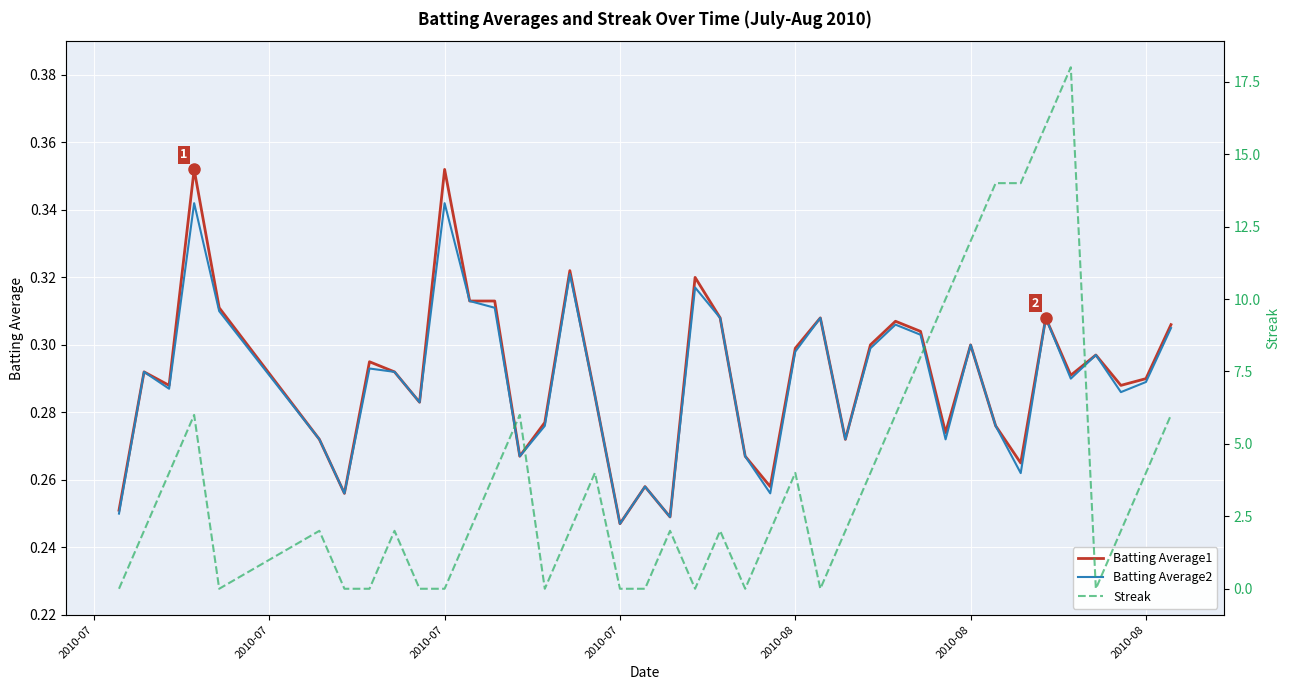

Reading left to right, transcribe all the data shown in this chart.

Batting Average1: 0.3	0.3	0.3	0.4	0.3	0.3	0.3	0.3	0.3	0.3	0.4	0.3	0.3	0.3	0.3	0.3	0.3	0.2	0.3	0.2	0.3	0.3	0.3	0.3	0.3	0.3	0.3	0.3	0.3	0.3	0.3	0.3	0.3	0.3	0.3	0.3	0.3	0.3	0.3	0.3
Batting Average2: 0.2	0.3	0.3	0.3	0.3	0.3	0.3	0.3	0.3	0.3	0.3	0.3	0.3	0.3	0.3	0.3	0.3	0.2	0.3	0.2	0.3	0.3	0.3	0.3	0.3	0.3	0.3	0.3	0.3	0.3	0.3	0.3	0.3	0.3	0.3	0.3	0.3	0.3	0.3	0.3
Streak: 0.0	2.0	4.0	6.0	0.0	2.0	0.0	0.0	2.0	0.0	0.0	2.0	4.0	6.0	0.0	2.0	4.0	0.0	0.0	2.0	0.0	2.0	0.0	2.0	4.0	0.0	2.0	4.0	6.0	8.0	10.0	12.0	14.0	14.0	16.0	18.0	0.0	2.0	4.0	6.0